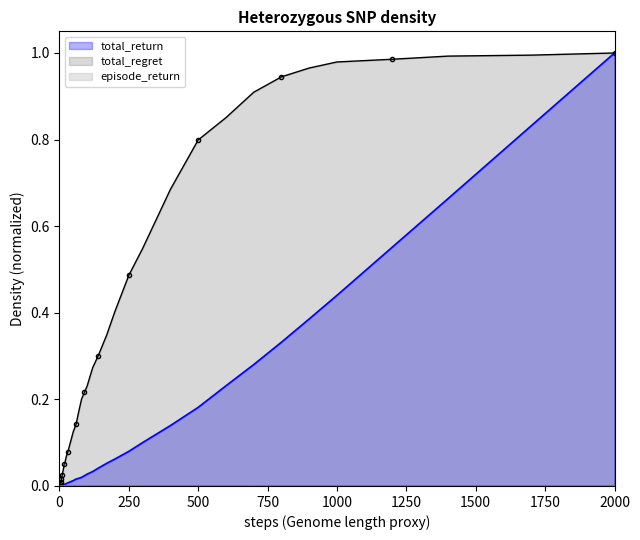

At which category is the sum across all series the highest?

2000